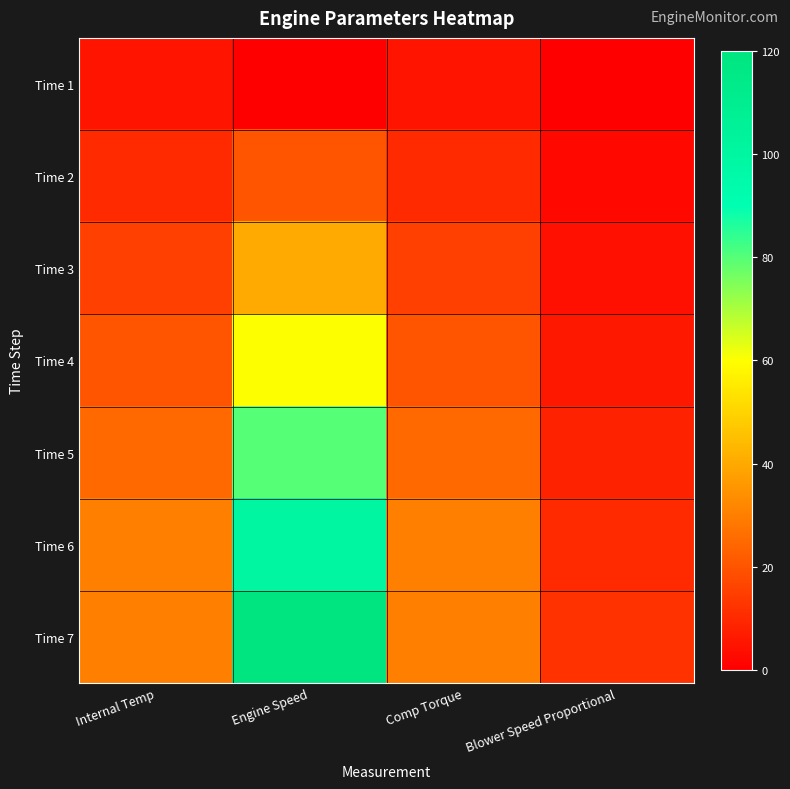

At Internal Temp, list the series in order from smallest to largest.

Time 1, Time 2, Time 3, Time 4, Time 5, Time 6, Time 7